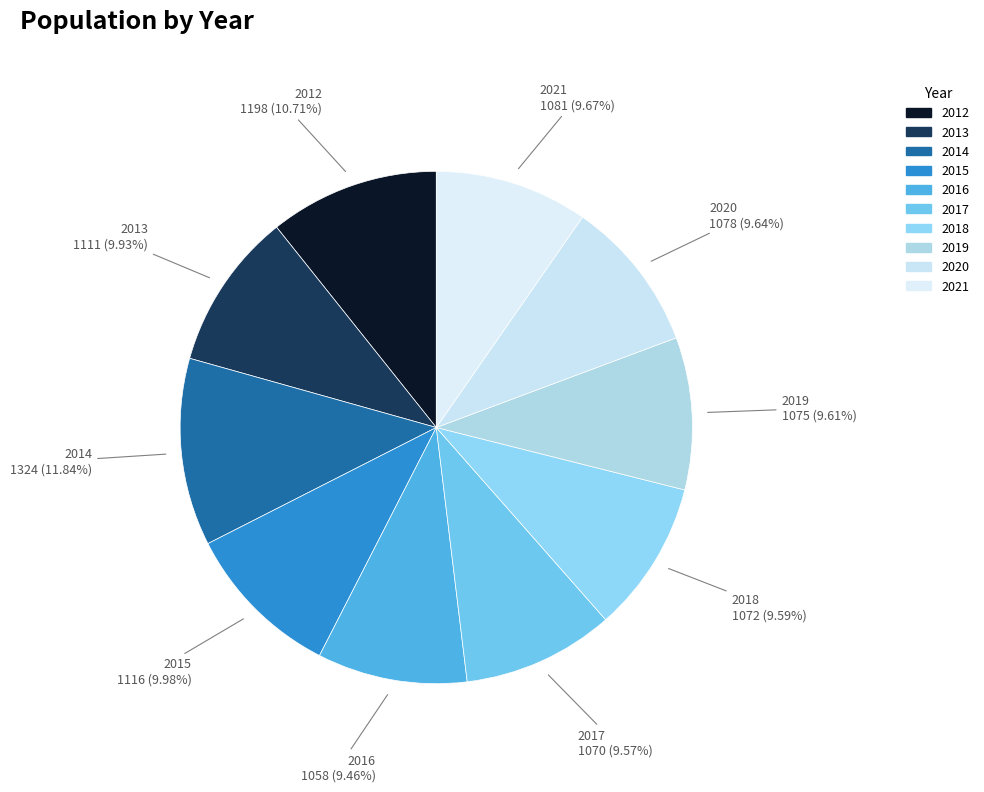

To the nearest percent, what is the difference between the largest and smallest slice percentages?

2%